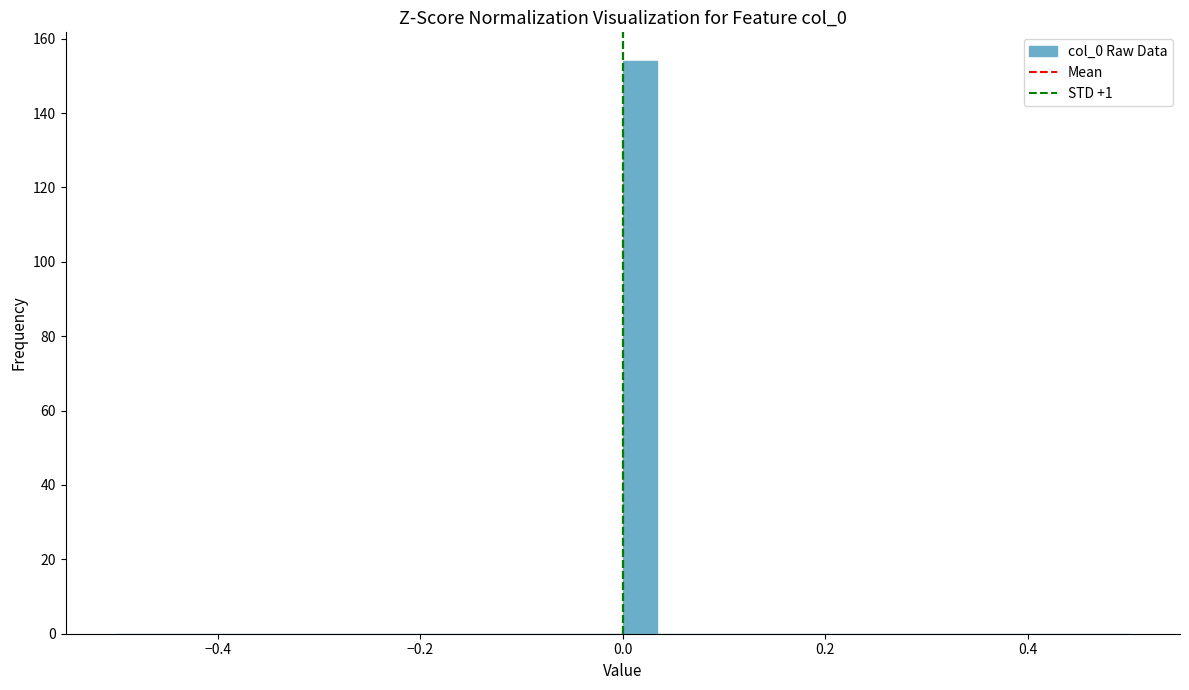

Around what value on the x-axis is the tallest bar? Give the approximate position of its centre, as read against the axis.

0.02